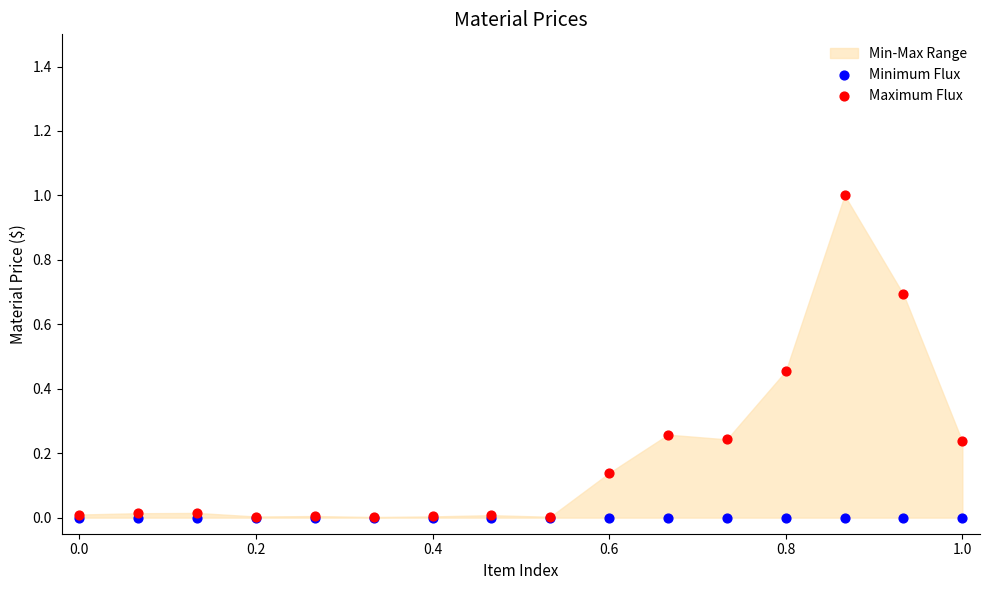

Which series reaches the maximum Y coordinate?

Maximum Flux